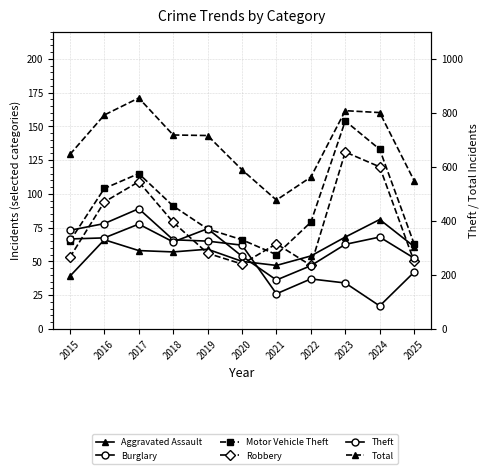

Reading left to right, transcribe all the data shown in this chart.

Aggravated Assault: 39	66	58	57	59	50	47	54	68	81	61
Burglary: 73	78	89	66	65	62	26	37	34	17	42
Motor Vehicle Theft: 65	104	115	91	74	66	55	79	154	133	63
Robbery: 53	94	109	79	56	48	63	47	131	120	50
Theft: 333	337	388	322	371	269	181	234	313	340	262
Total: 646	792	855	718	716	589	477	562	808	801	549